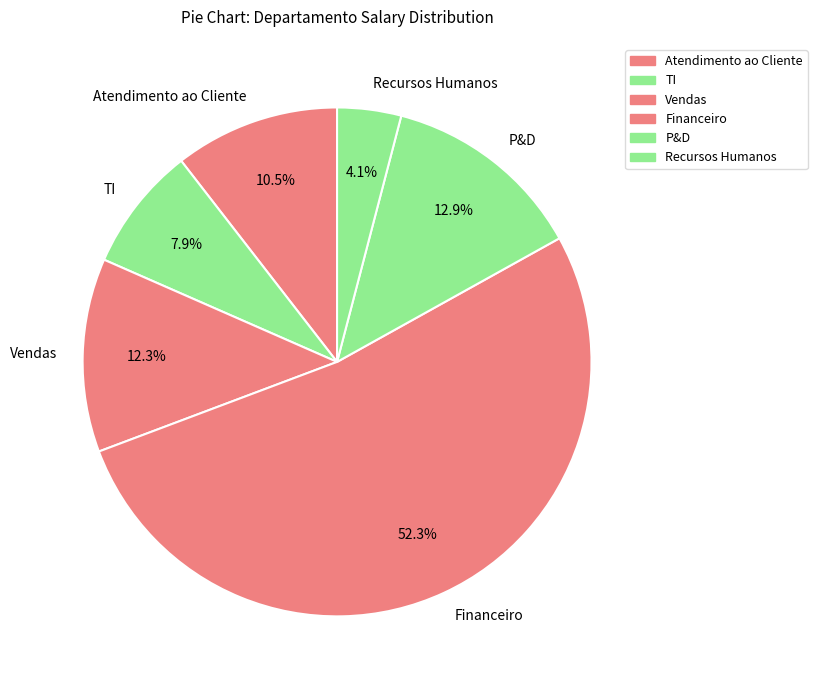

Combined, do Financeiro and Recursos Humanos account for over 50%?

Yes